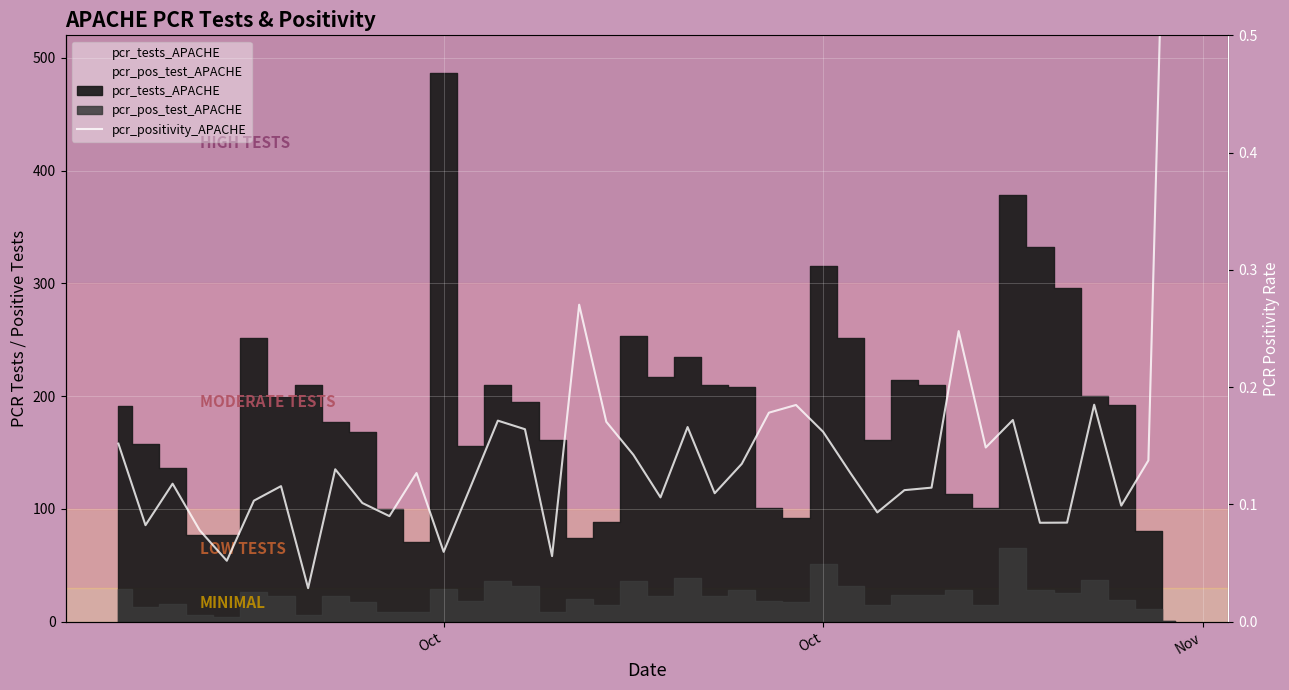

What is the average value?

0.1